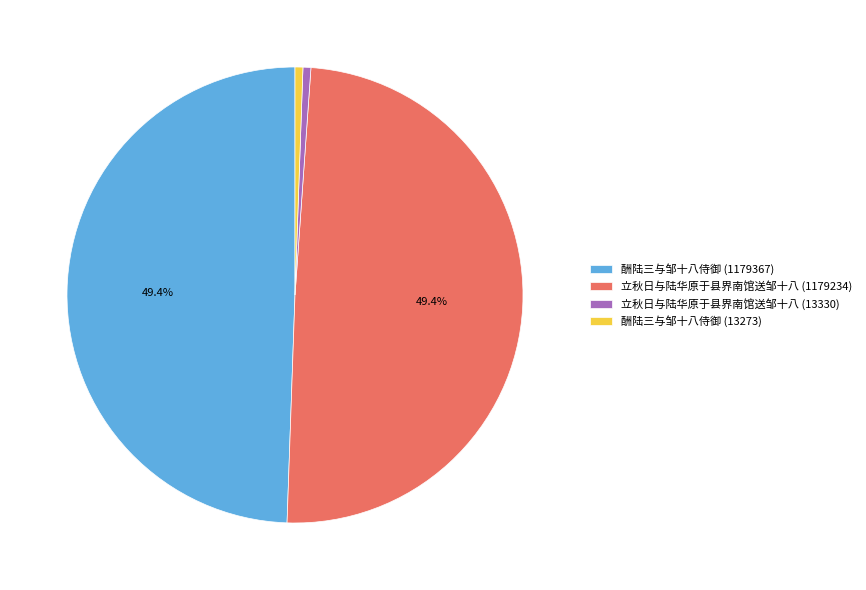

What is the ratio of the value at 立秋日与陆华原于县界南馆送邹十八 (1179234) to the value at 酬陆三与邹十八侍御 (1179367)?

1.0